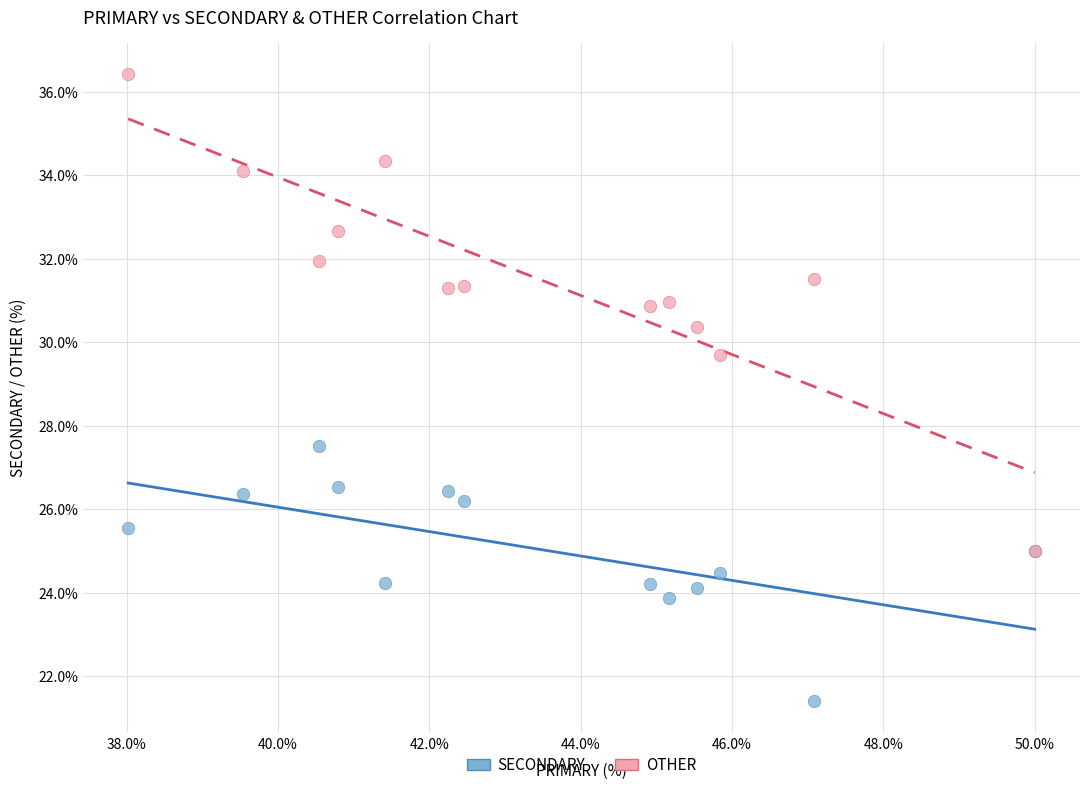

Which series reaches the maximum Y coordinate?

OTHER